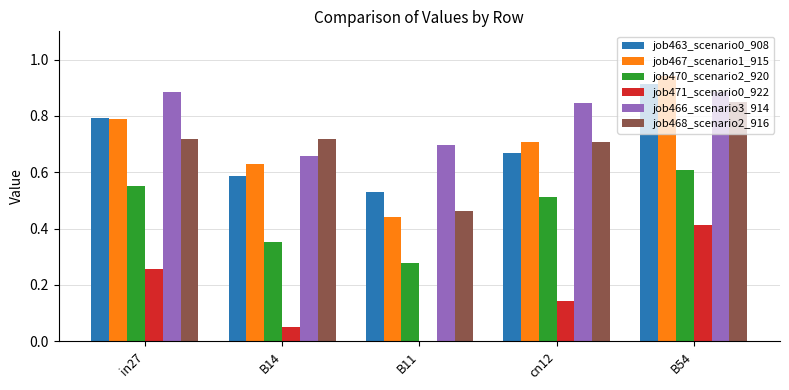

Does the chart contain stacked bars?

No